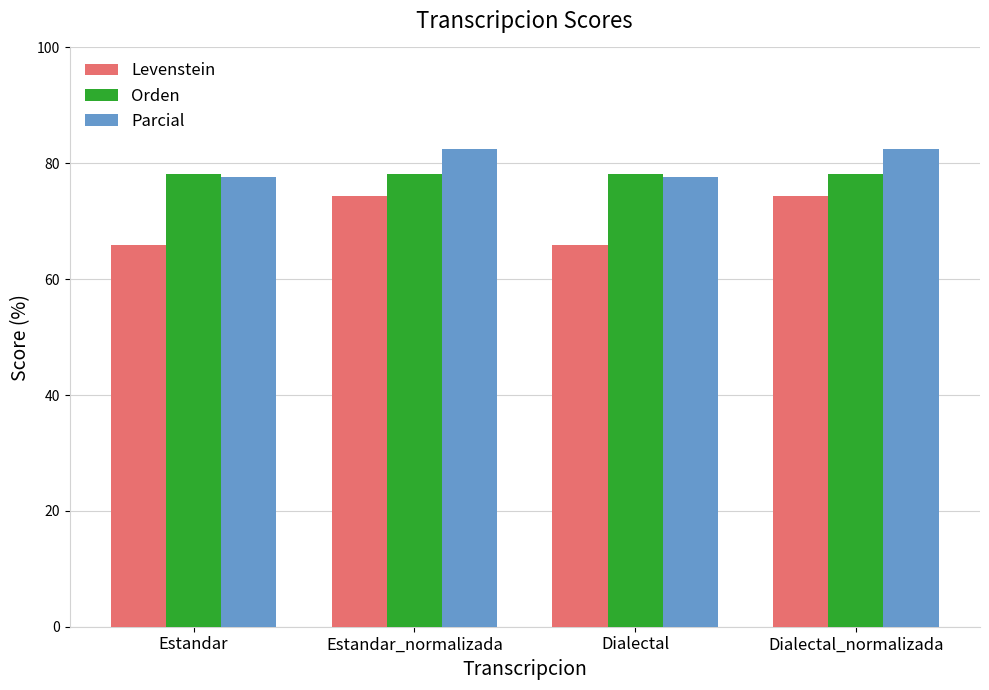

Are the bars horizontal?

No